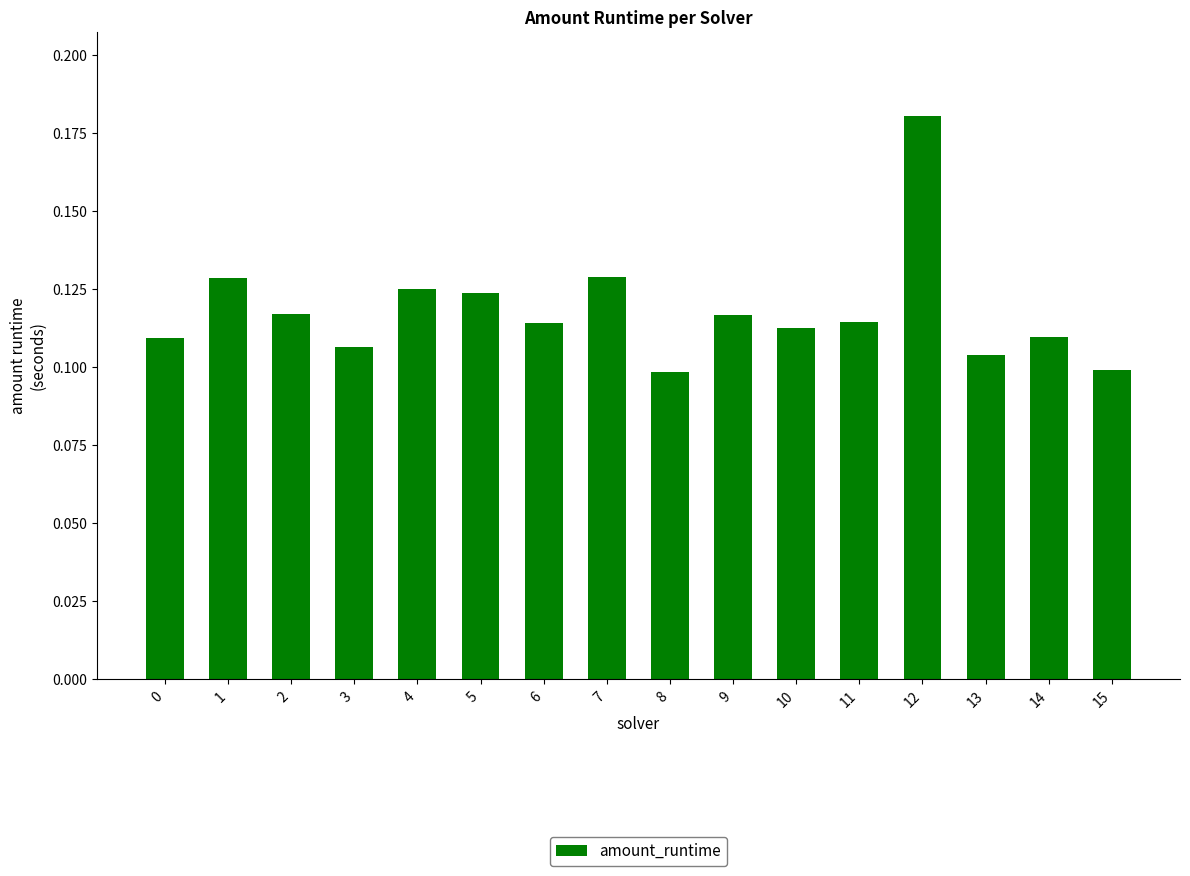

Which category has the highest value across all series?

12